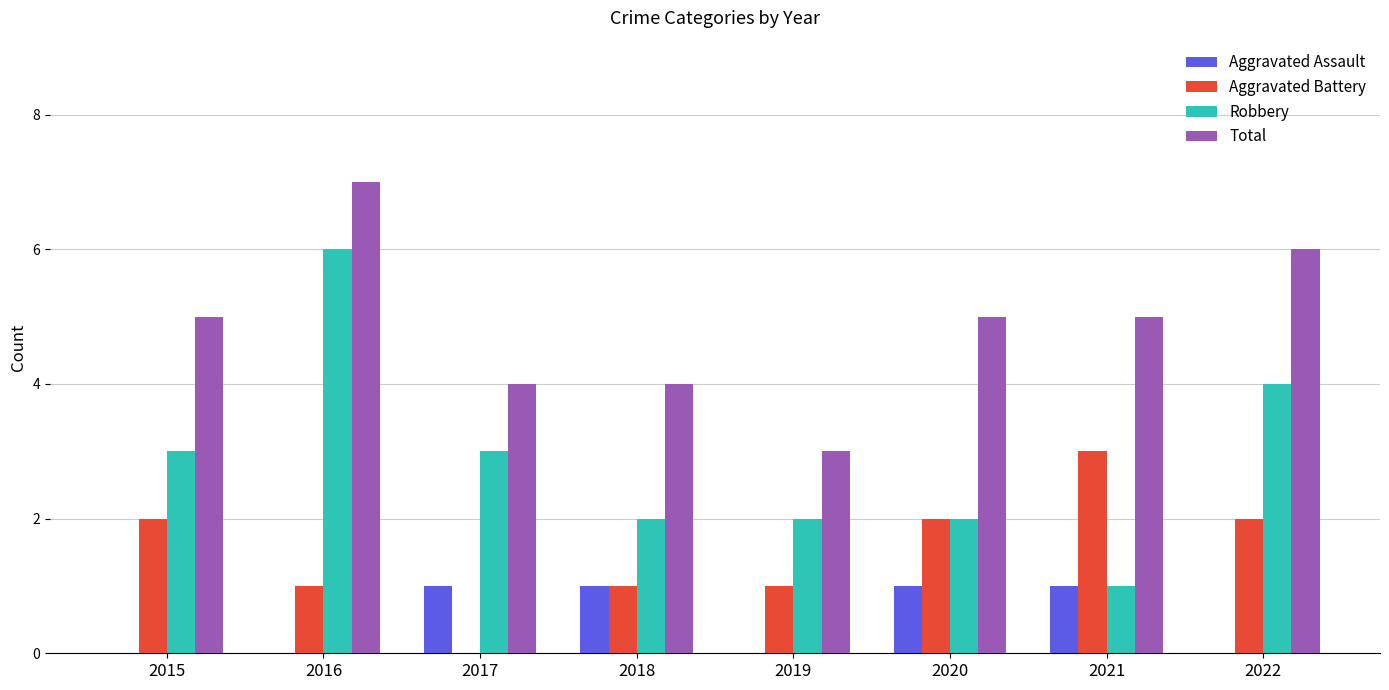

True or false: Aggravated Battery has a value of 2 at 2015.

True